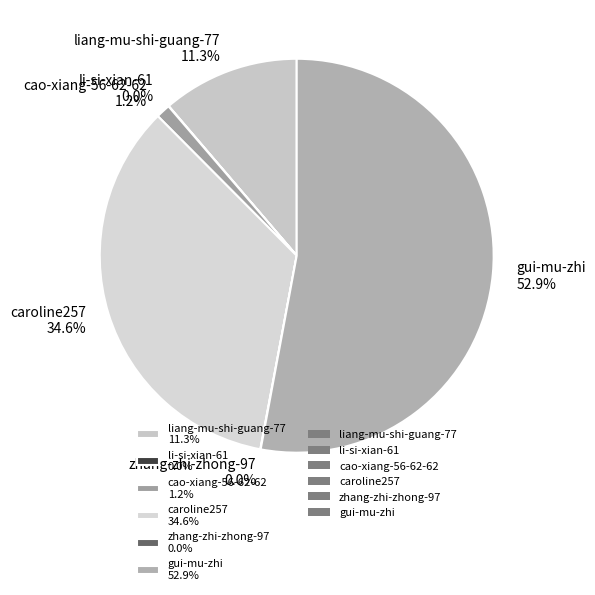

Does any single category account for the majority?

Yes